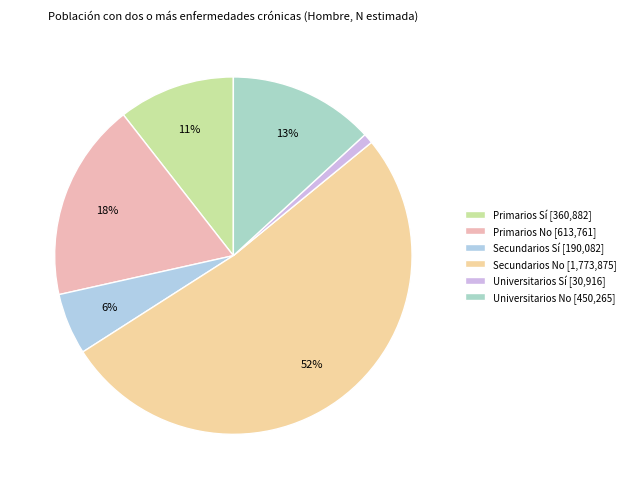

How many segments does this pie chart have?

6